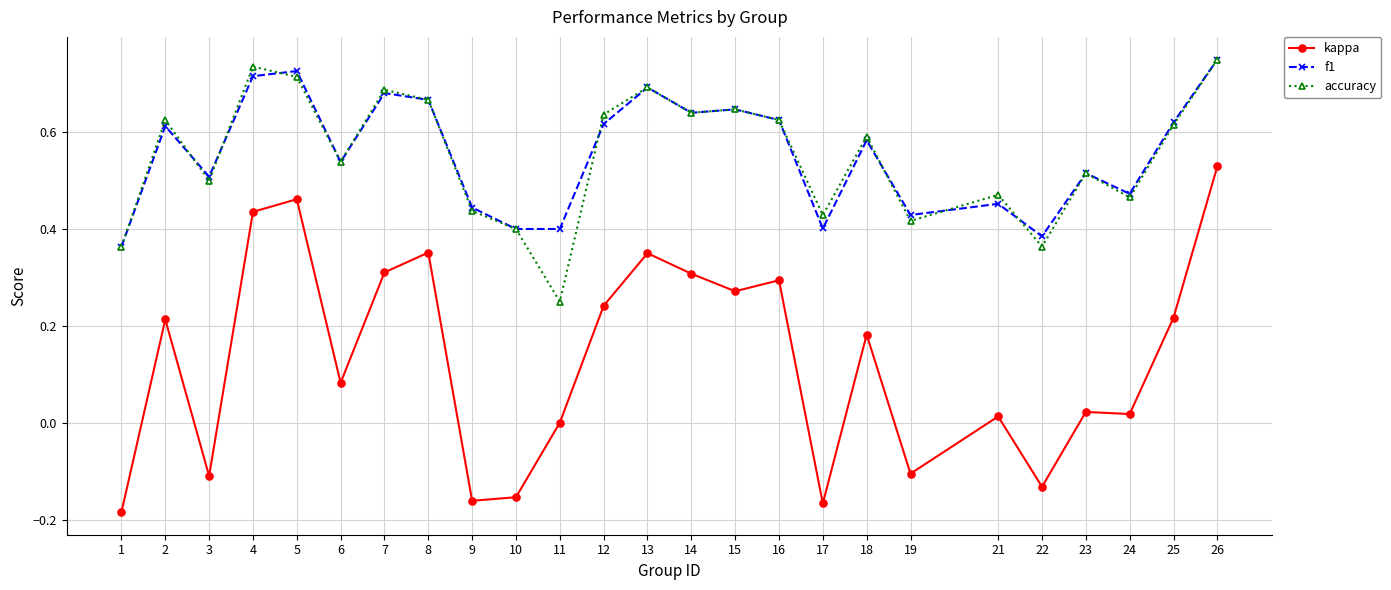

How many lines are shown in the chart?

3